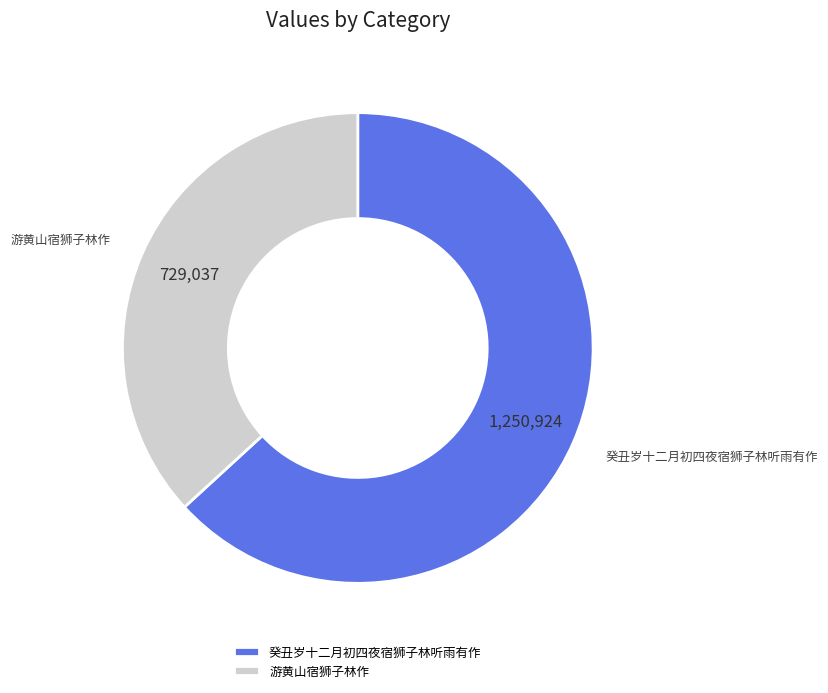

Which has a higher value, 游黄山宿狮子林作 or 癸丑岁十二月初四夜宿狮子林听雨有作?

癸丑岁十二月初四夜宿狮子林听雨有作